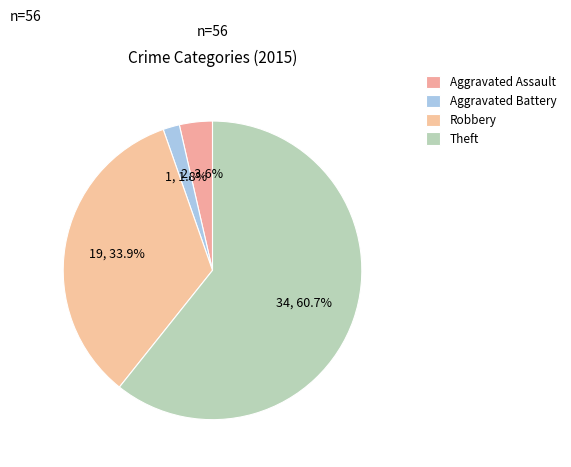

How many slices are in this pie chart?

4